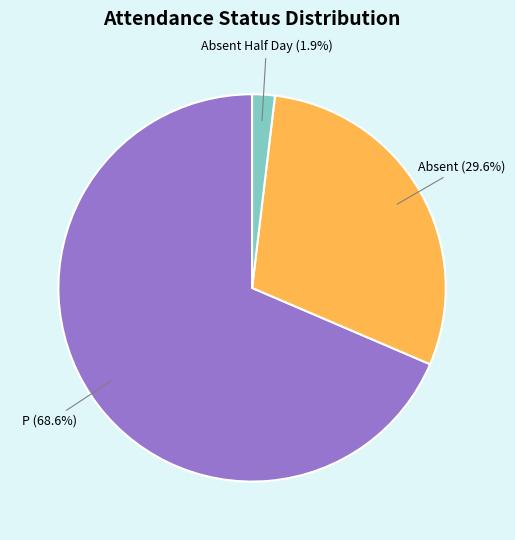

Does any single category account for the majority?

Yes